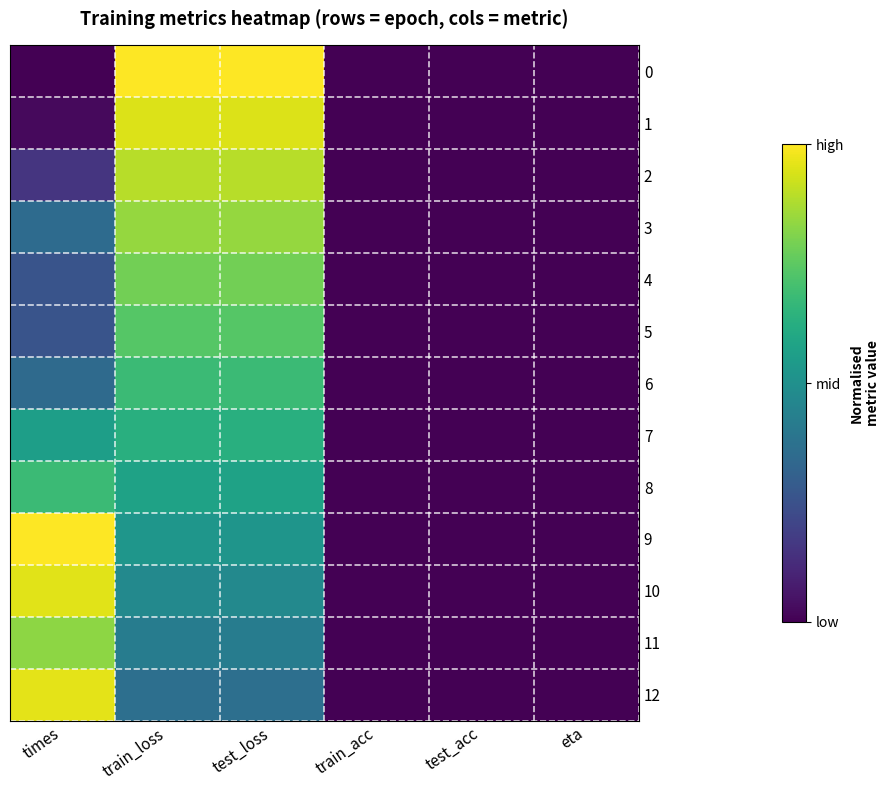

Which category has the lowest value across all series?

times